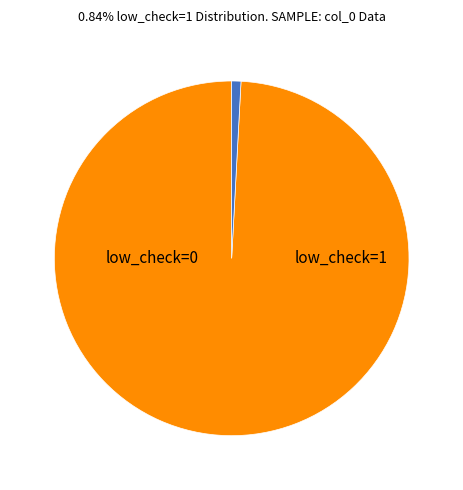

What is the change in value from low_check=0 to low_check=1?

-1